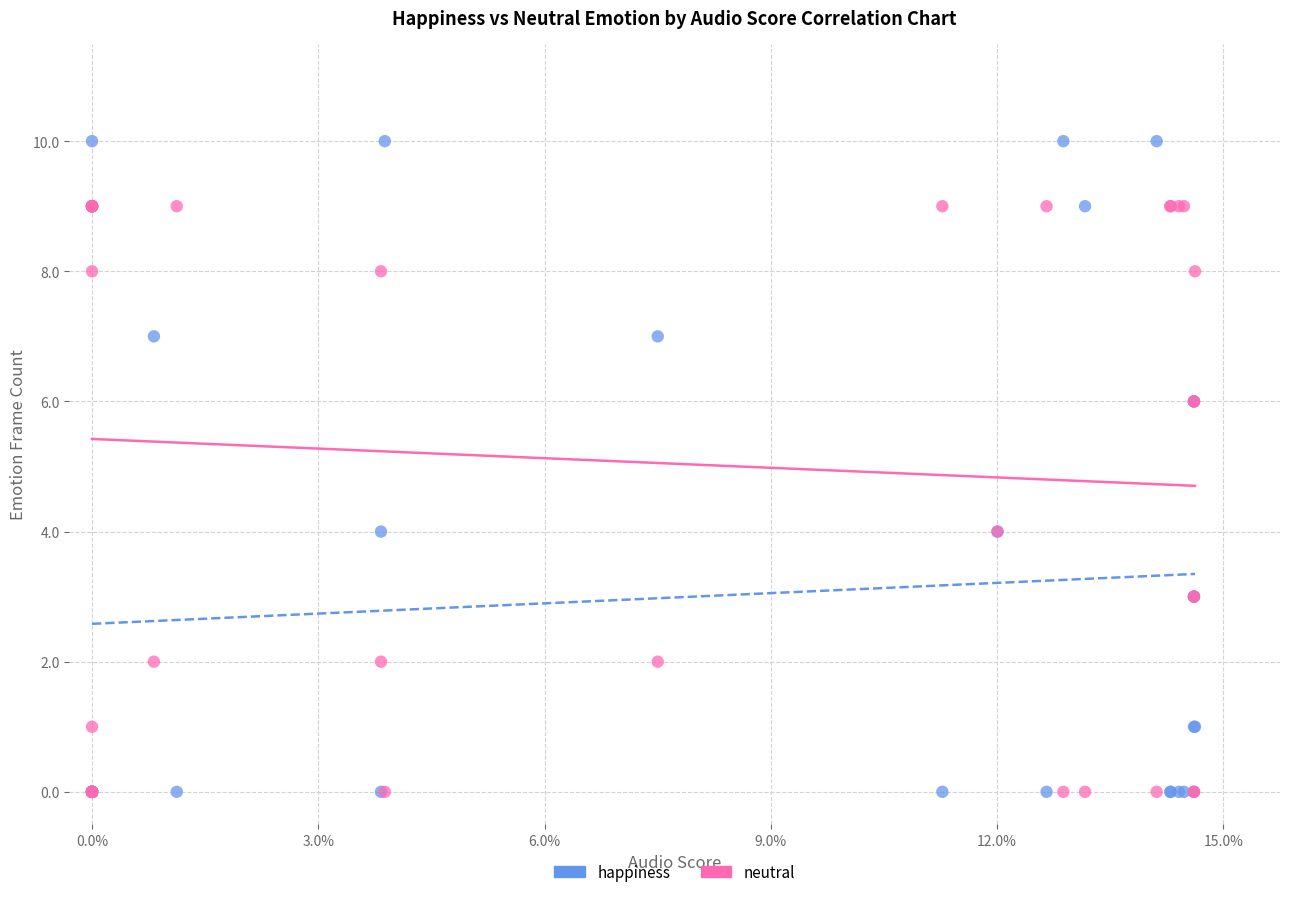

Which series has the widest spread of Y values?

happiness